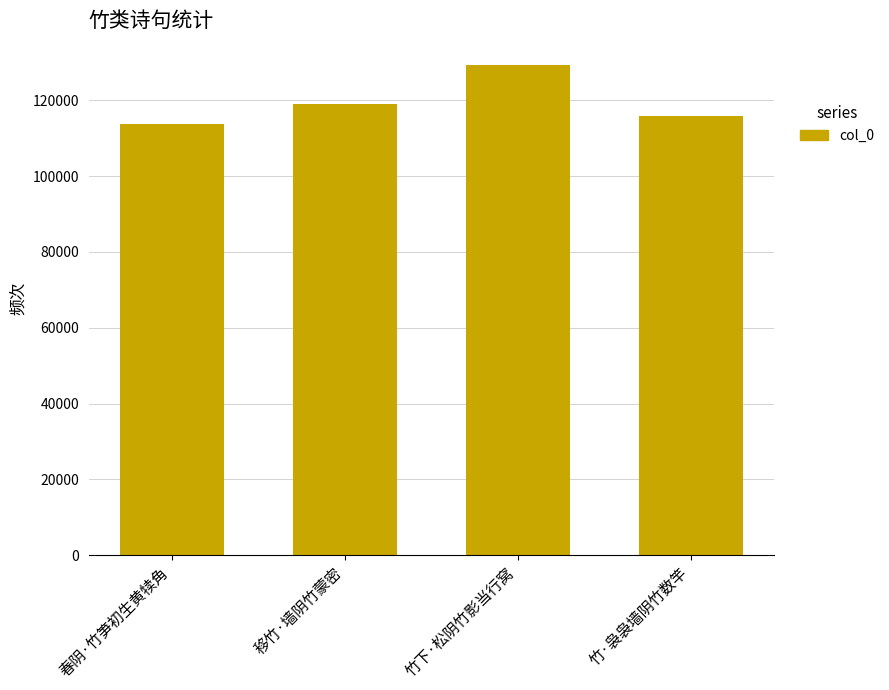

What is the ratio of the value at 竹下·松阴竹影当行窝 to the value at 移竹·墙阴竹蒙密?

1.1